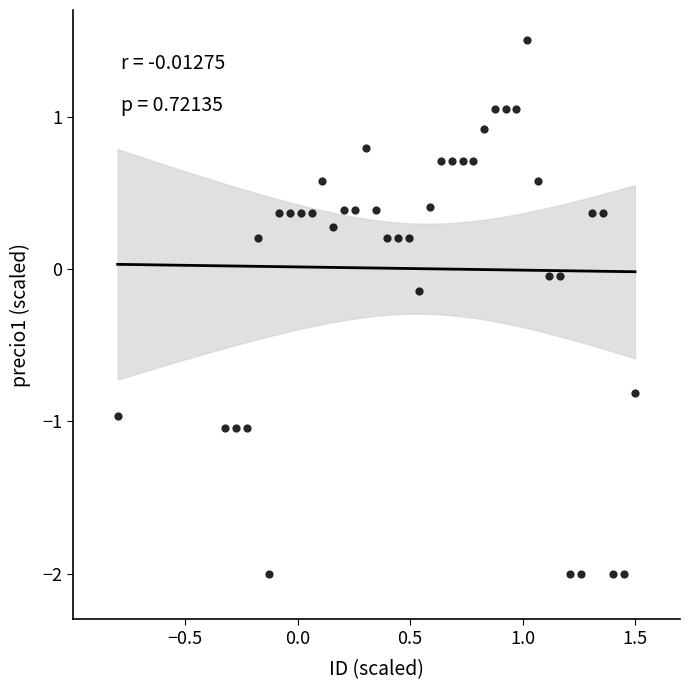

What is the range of Y values (max minus min)?

3.5